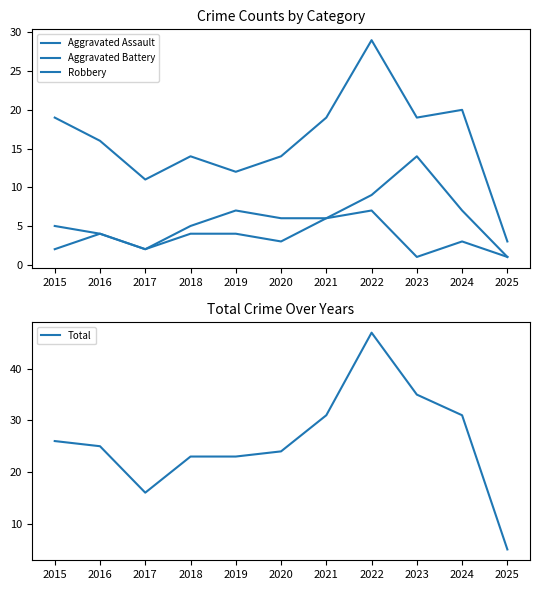

What is the value of the Aggravated Battery point at the 2nd from the left?

4